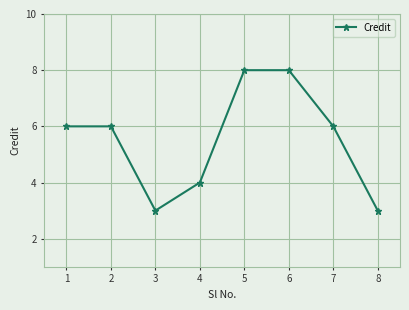

What is the value of the 8th point from the left?

3